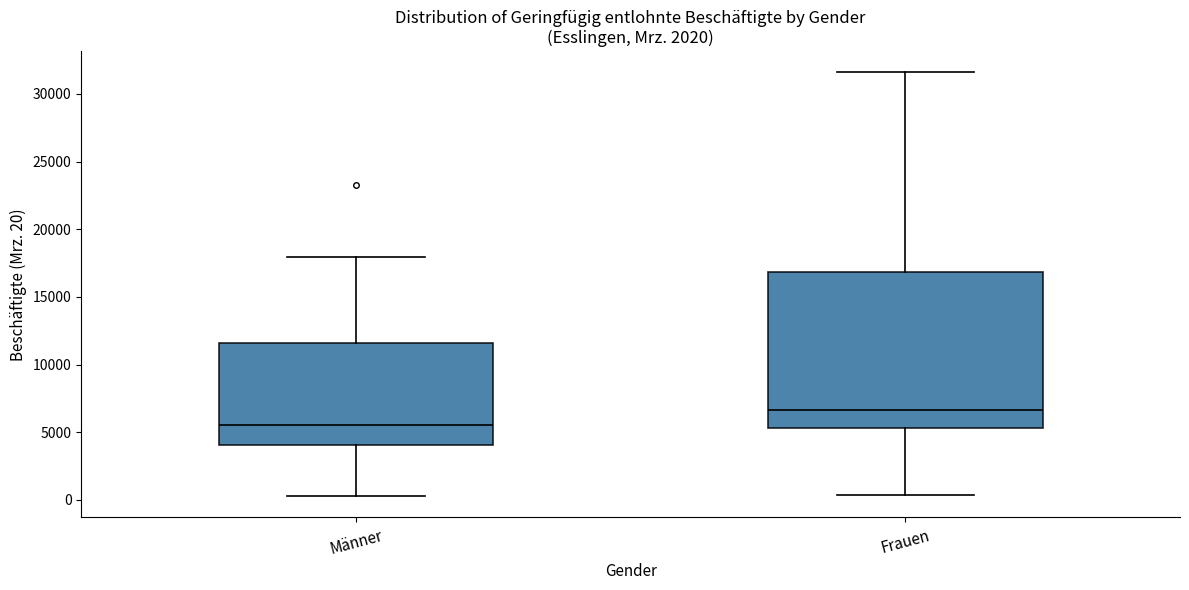

Reading left to right, read every box against the y-axis: the position of its median line, the range the box covers, and the ends of its whiskers. The values are not printed on the chart, so give them approximately, as read against the axis.

Männer: median 5500, box 4000 to 11500, whiskers 500 to 18000
Frauen: median 6500, box 5500 to 17000, whiskers 500 to 31500